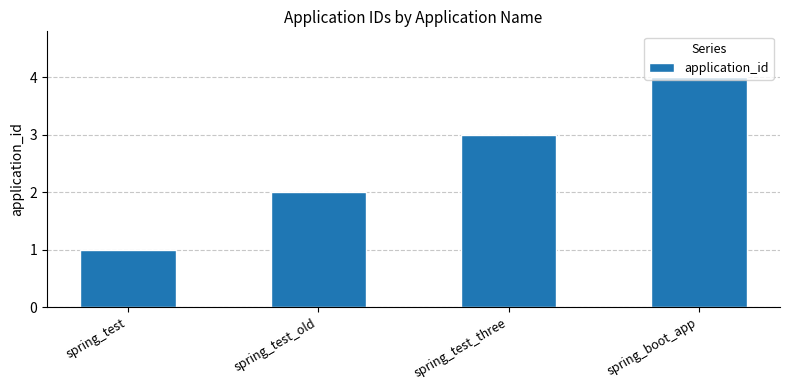

What is the smallest value displayed?

1